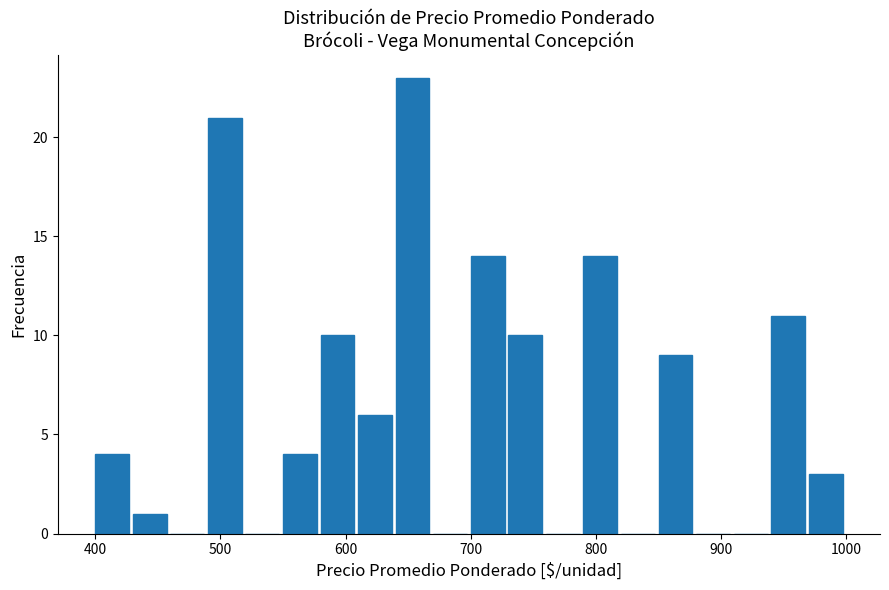

Read against the x-axis, roughly where is the centre of the tallest bar?

650